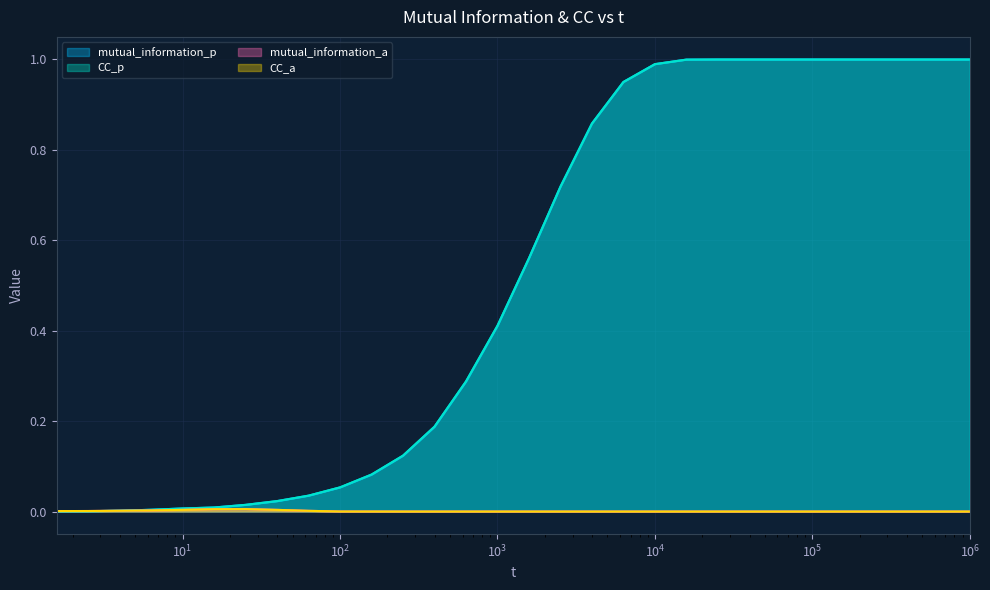

True or false: mutual_information_p has more than 2 points higher than both neighbors.

False